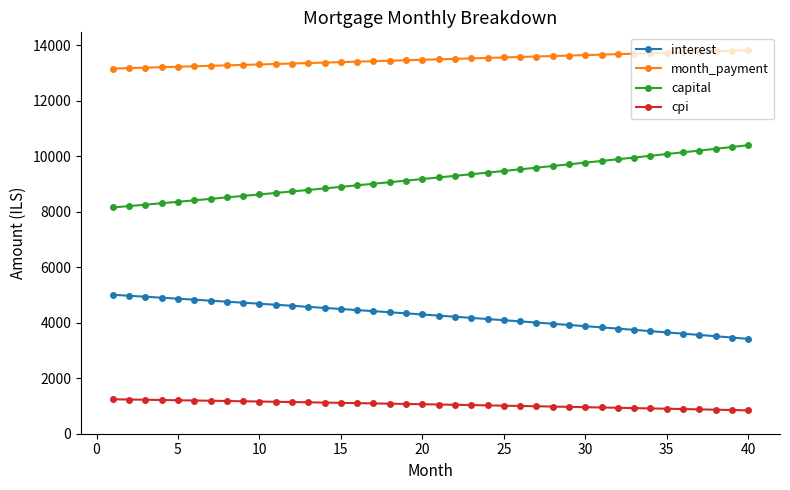

True or false: capital and month_payment cross at least once.

False